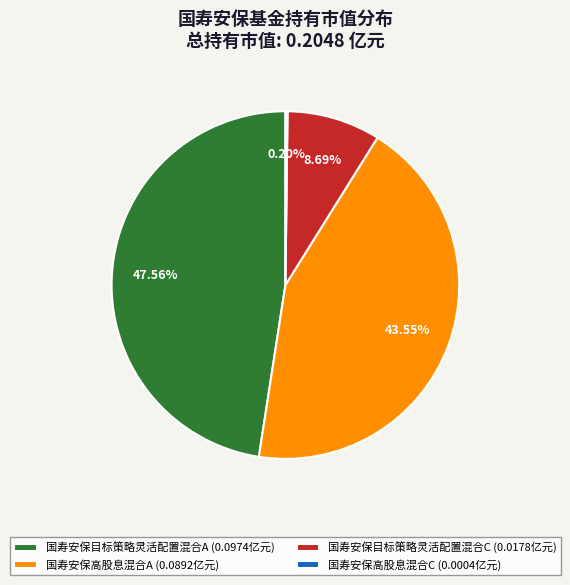

Is there any slice that represents more than half of the pie?

No